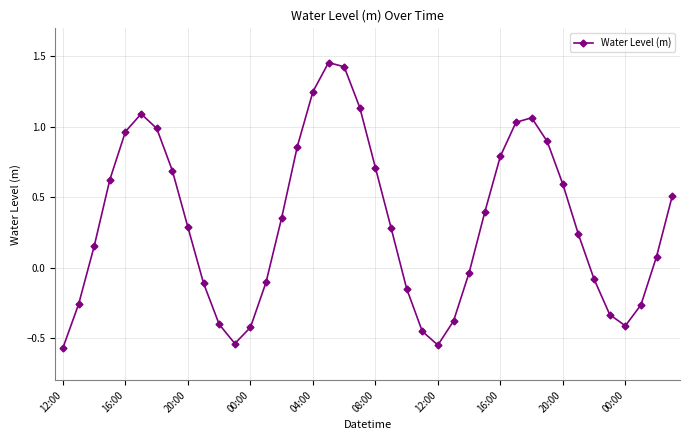

True or false: the data has more than 1 interior local peaks.

True